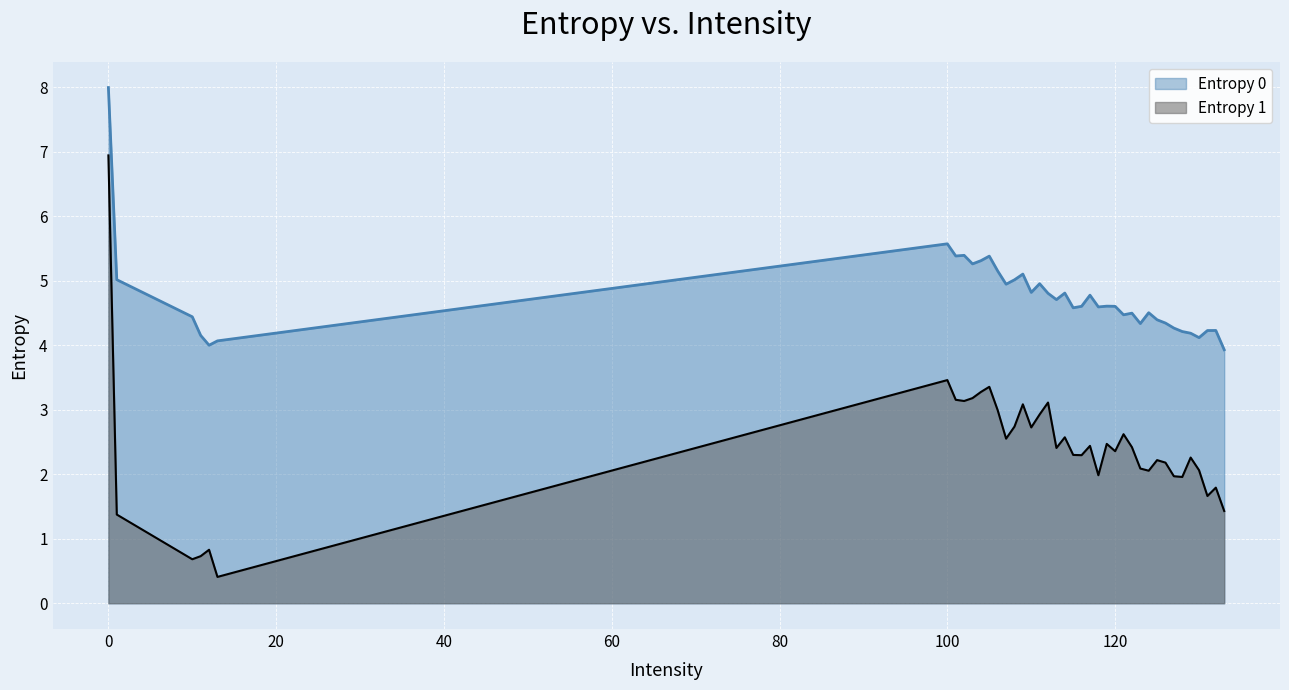

What is the spread (max minus min) of values at 100?

2.1